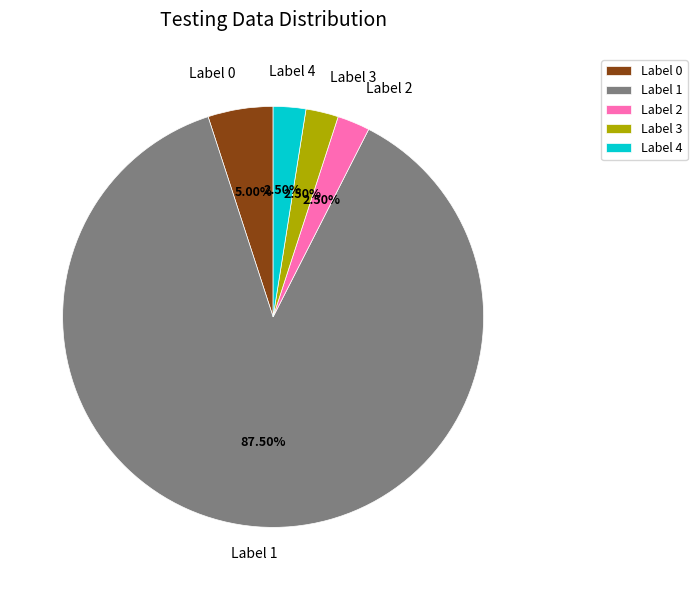

What is the ratio of the value at Label 1 to the value at Label 4?

35.0